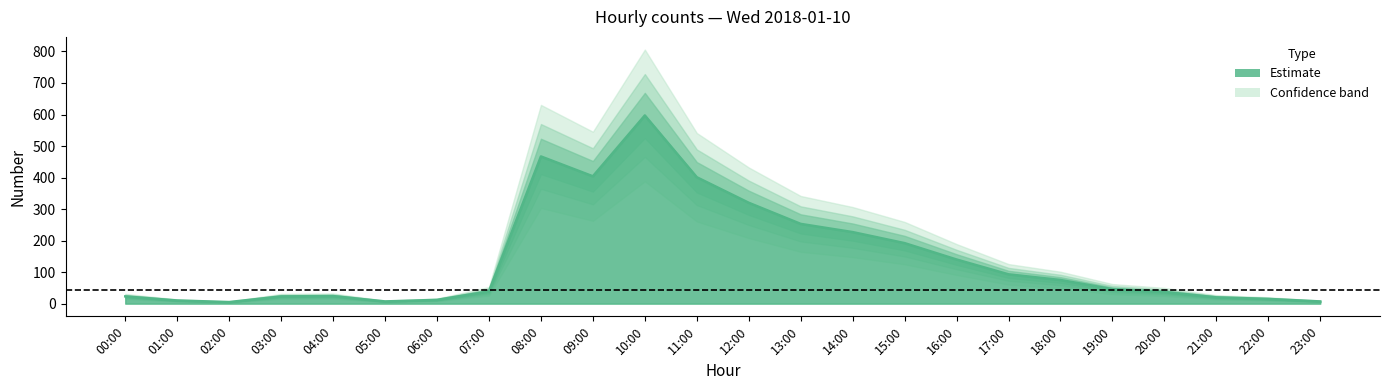

What is the difference between the maximum and minimum values?

592